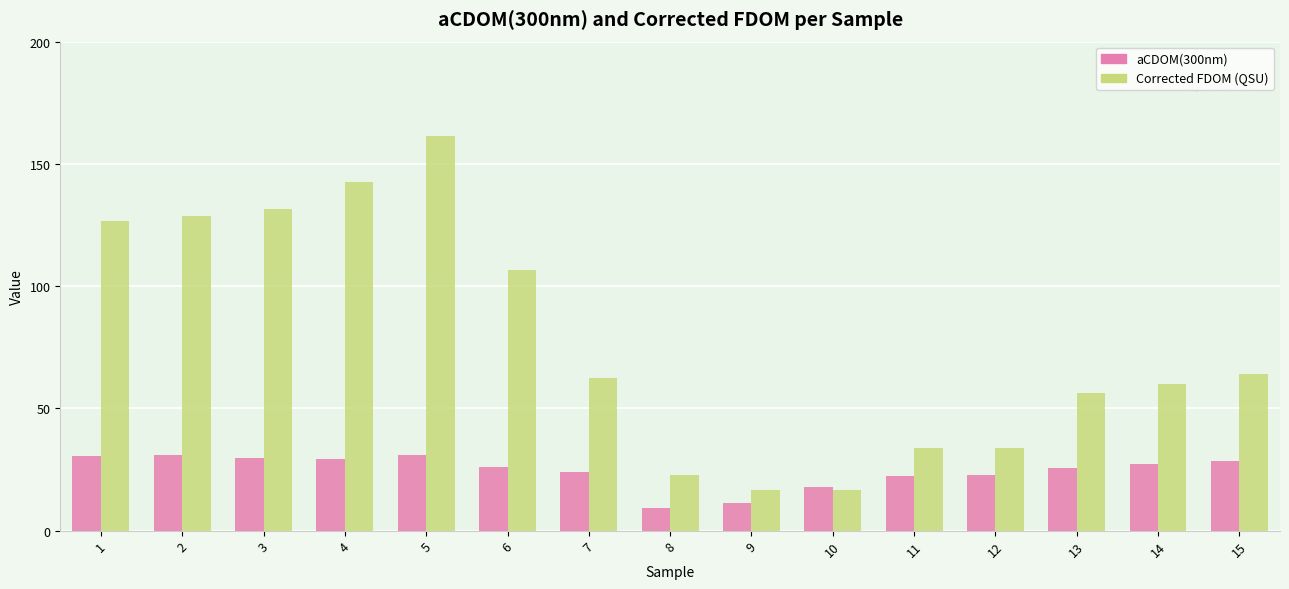

The value of aCDOM(300nm) at 11 is 22.4. True or false?

True